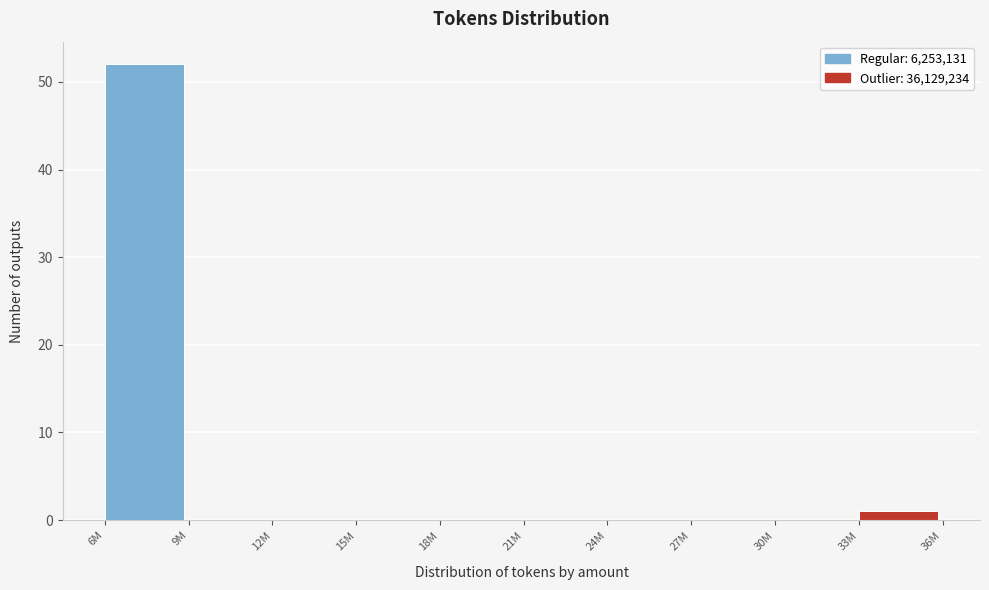

Reading left to right, transcribe all the data shown in this chart.

6M=52	9M=0	12M=0	15M=0	18M=0	21M=0	24M=0	27M=0	30M=0	33M=1